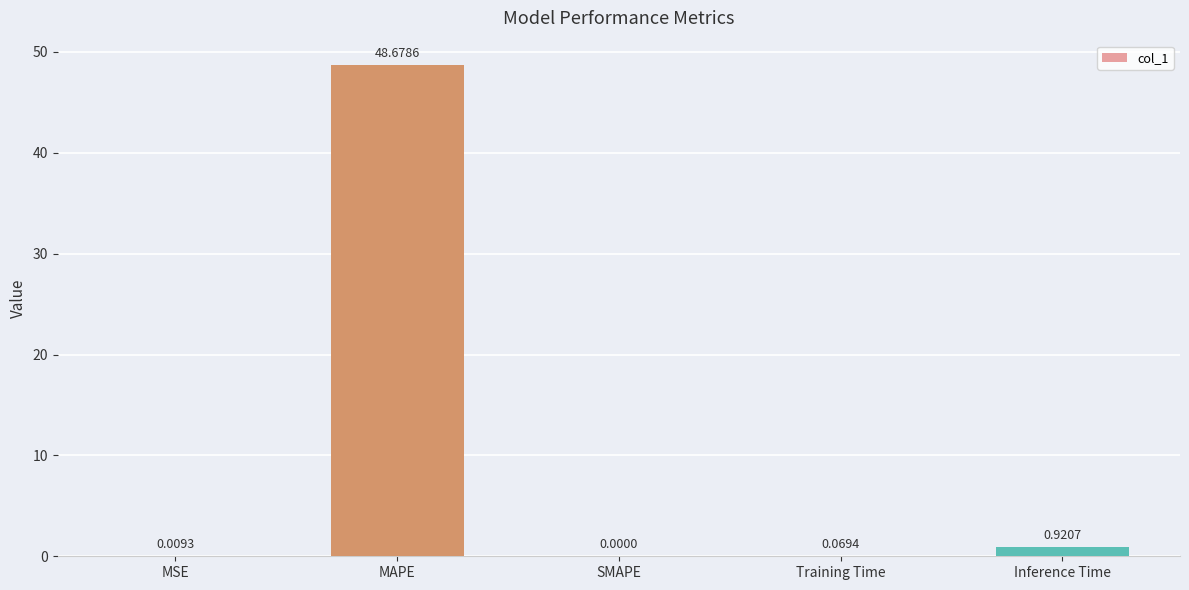

At which category does the chart reach its peak across all series?

MAPE